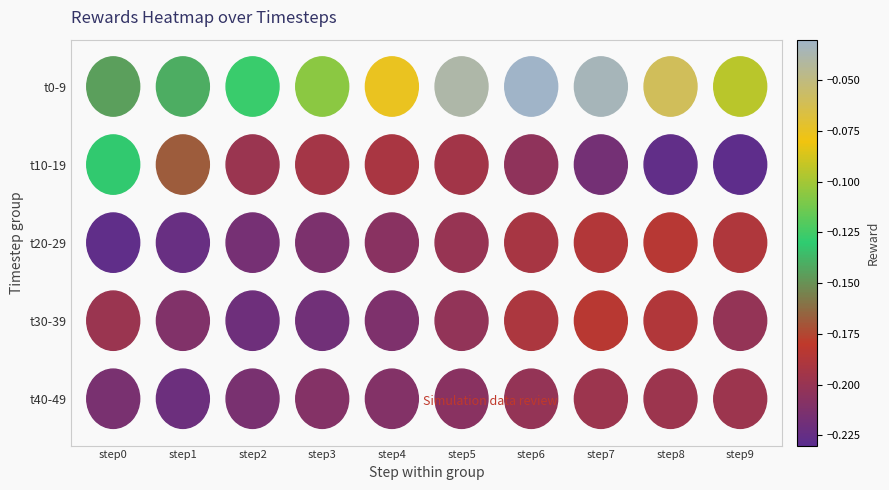

The t10 series shows -0.2 at step2. True or false?

True